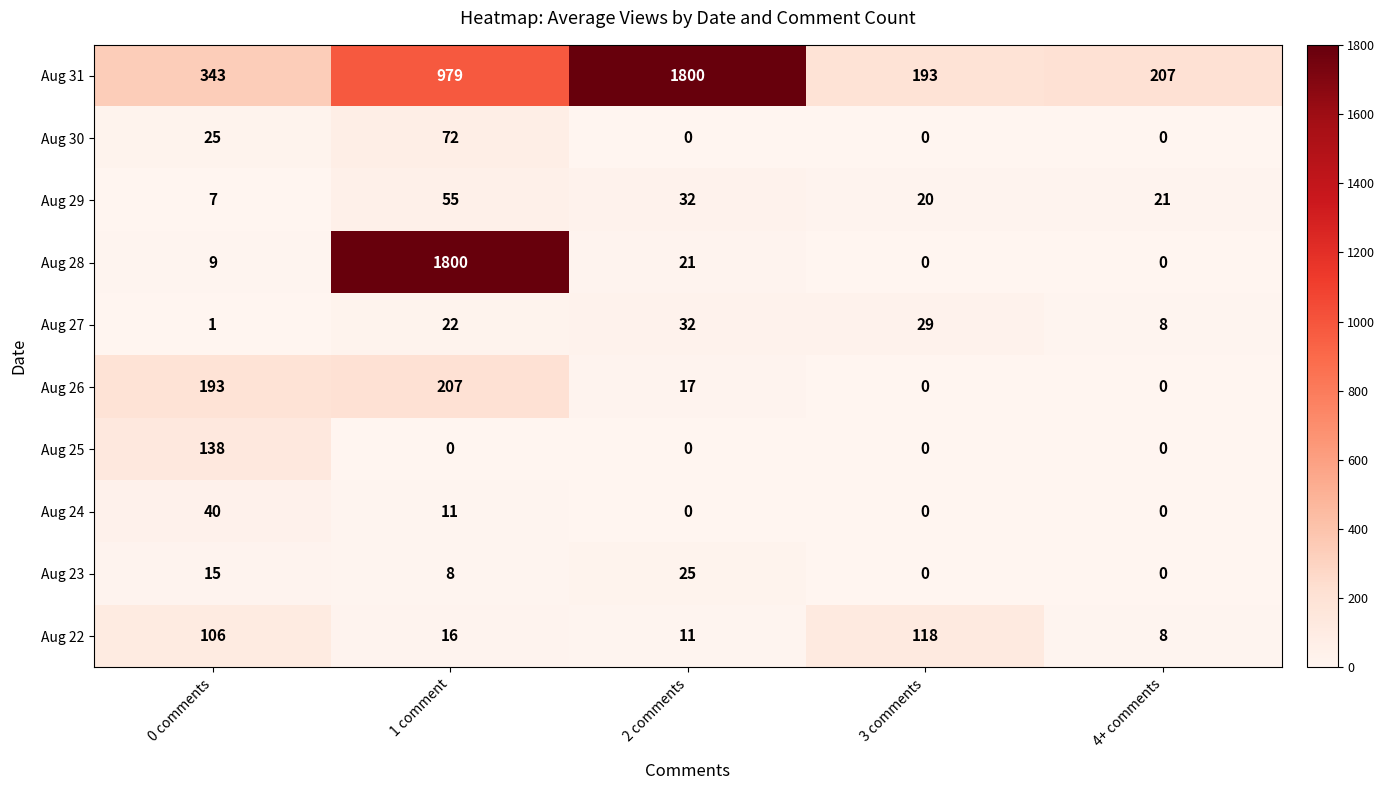

At which label does Aug 29 first exceed 21?

1 comment